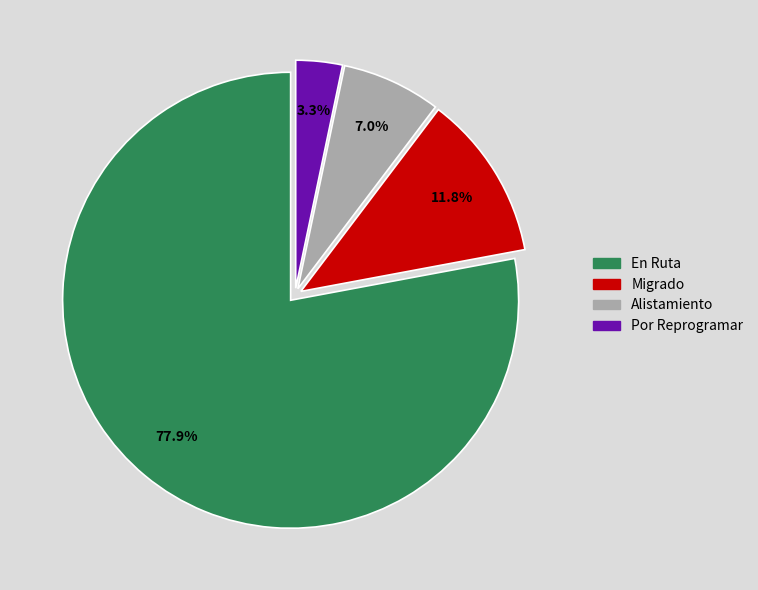

What portion of the pie excludes Por Reprogramar?

96.7%